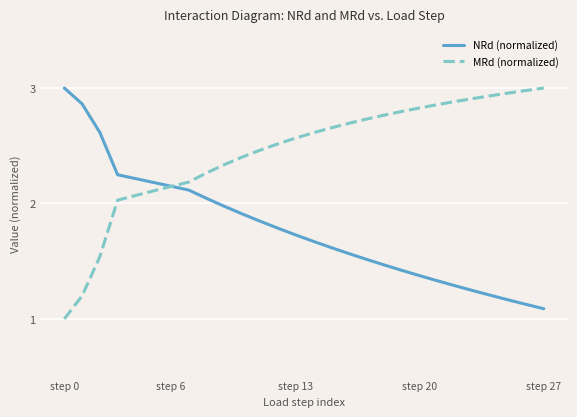

List the series in order of their overall mean, lowest first.

NRd (normalized), MRd (normalized)